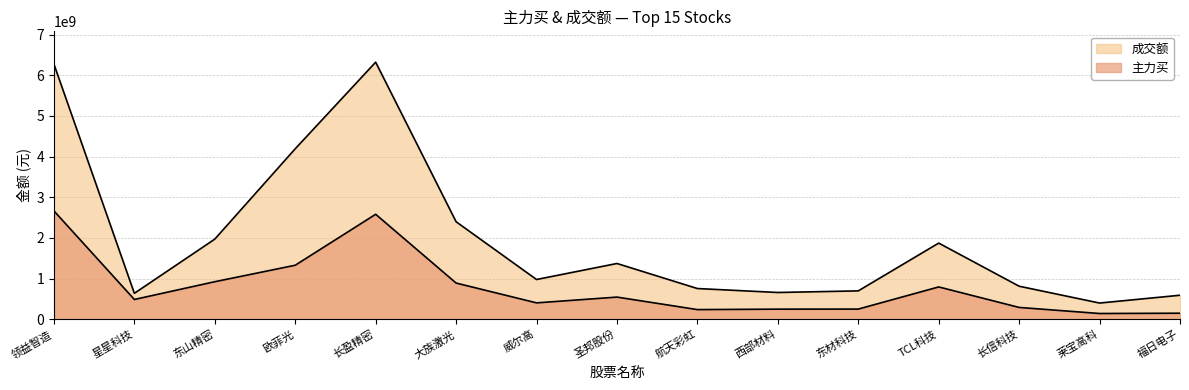

How many data points in 主力买 are above 484327703?

7